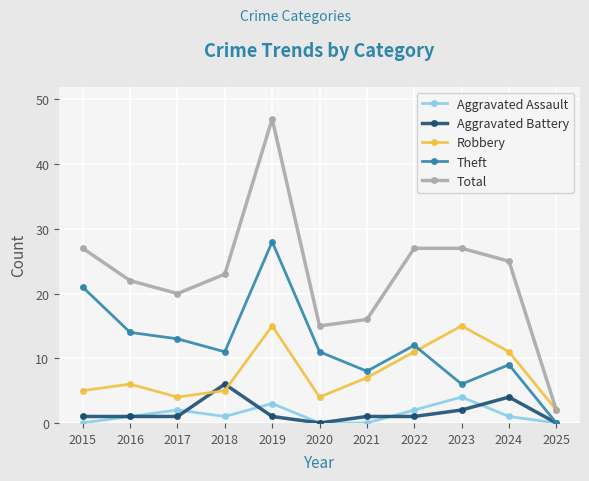

What is the difference between the Theft values at 2020 and 2022?

1